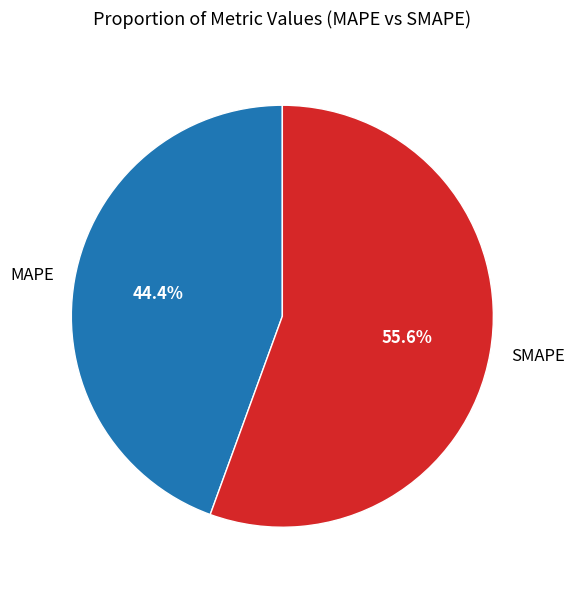

To the nearest percent, what percentage of the pie is MAPE?

44%